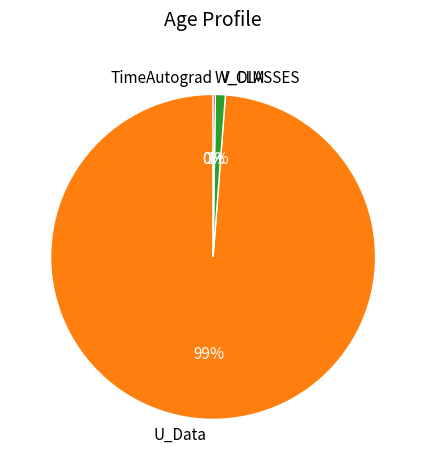

Which category has the biggest portion of the pie?

U_Data